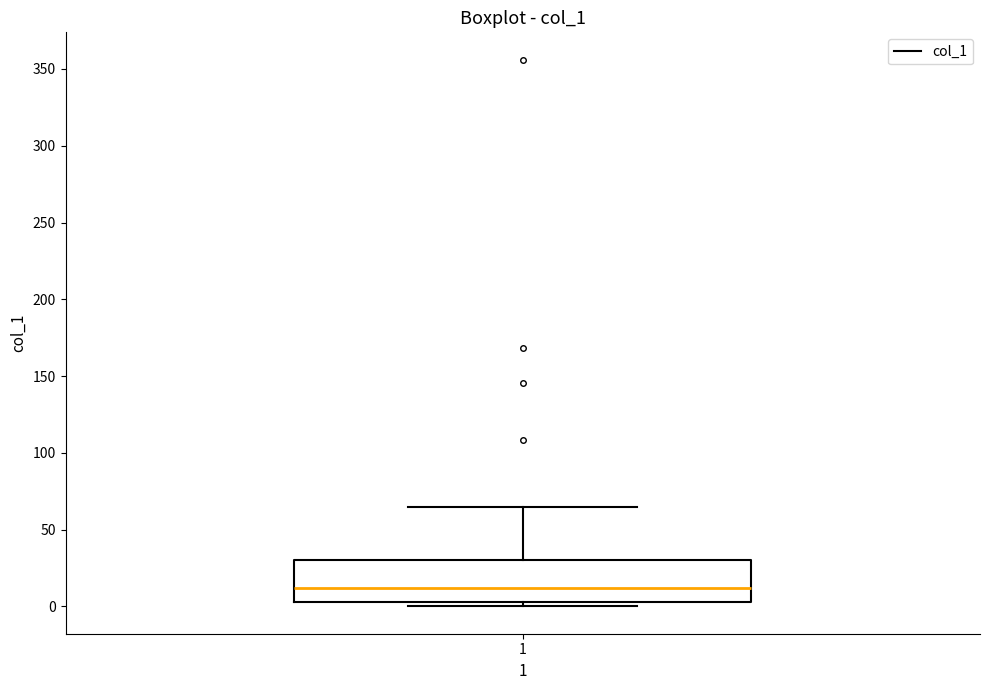

Where is the upper edge of the box at x = 1 on the y-axis? The values are not printed on the chart, so give them approximately, as read against the axis.

30